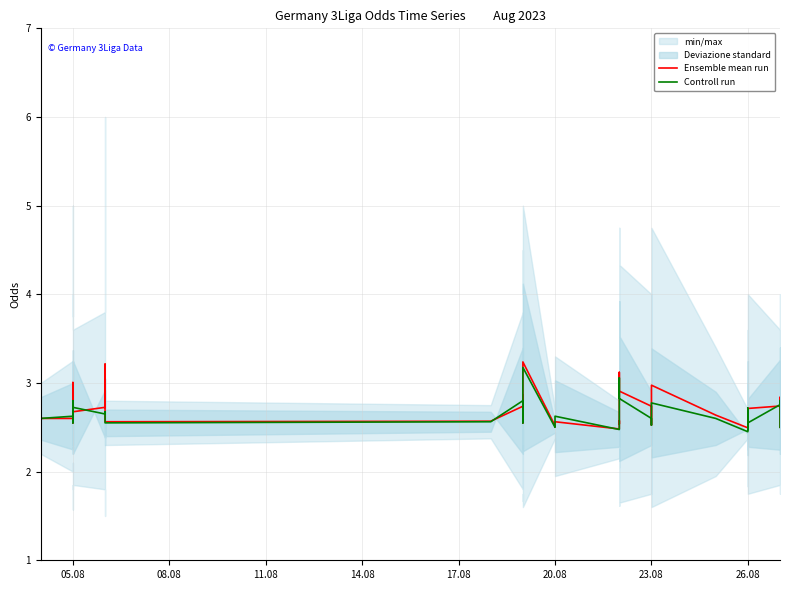

True or false: Controll run and Ensemble mean run intersect in this chart.

True